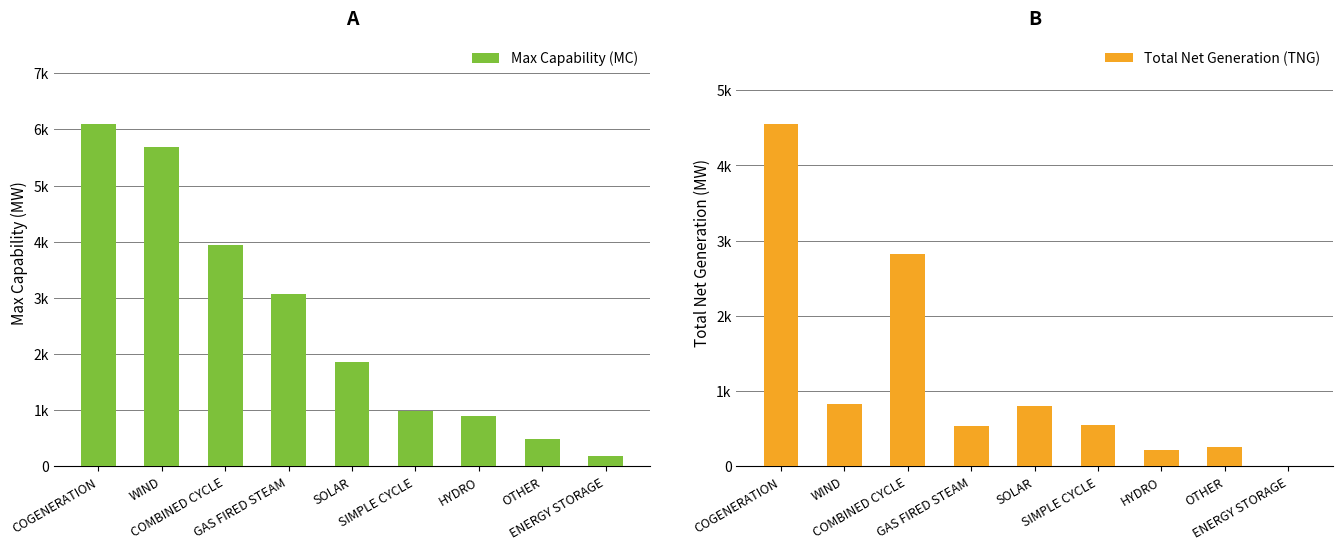

How many bars are there in each group?

2